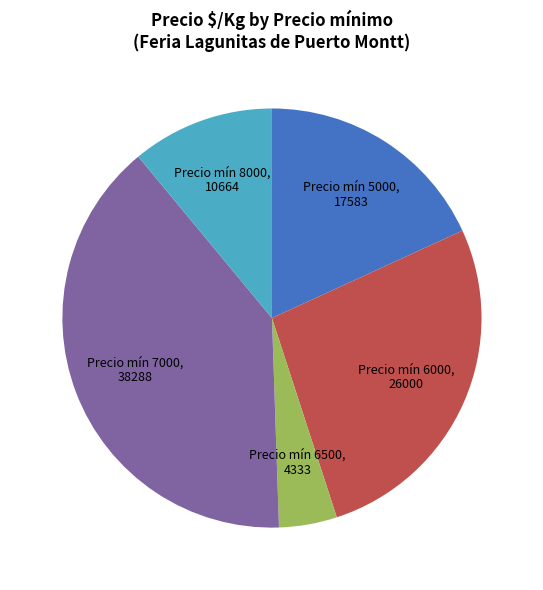

Is it true that Precio mín 8000 is 1% of the pie?

False